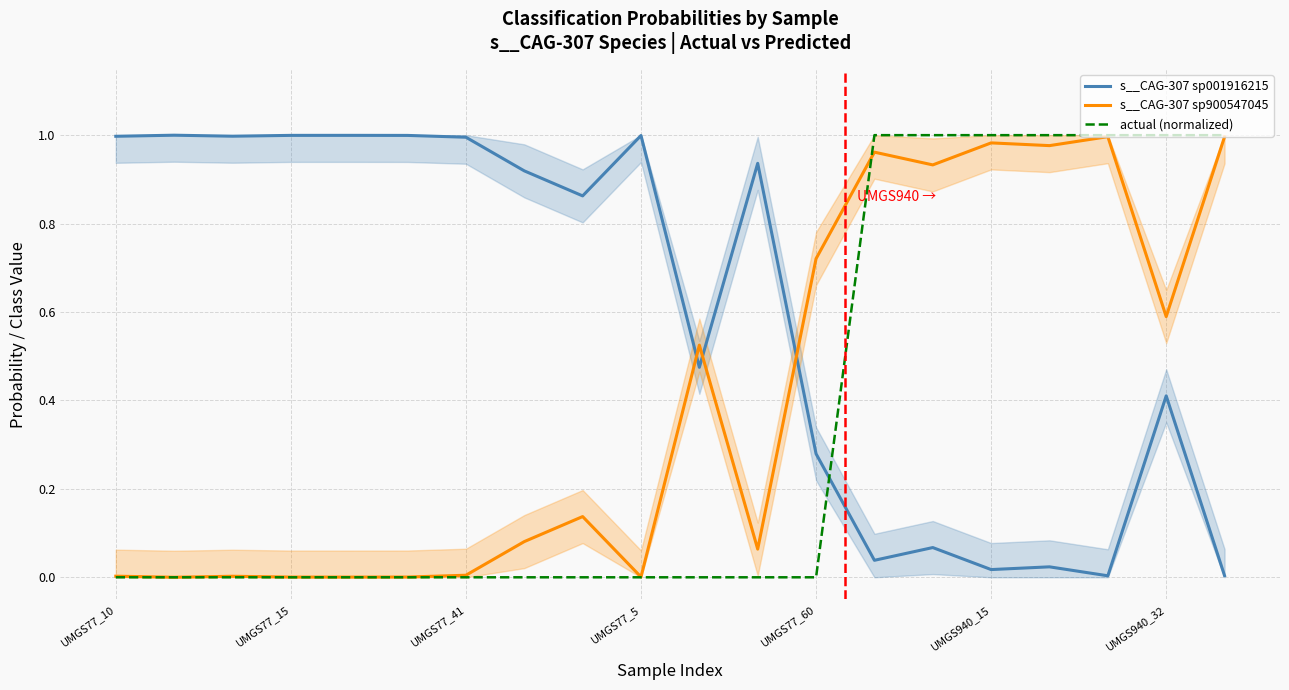

At which category does the chart reach its minimum across all series?

UMGS77_10